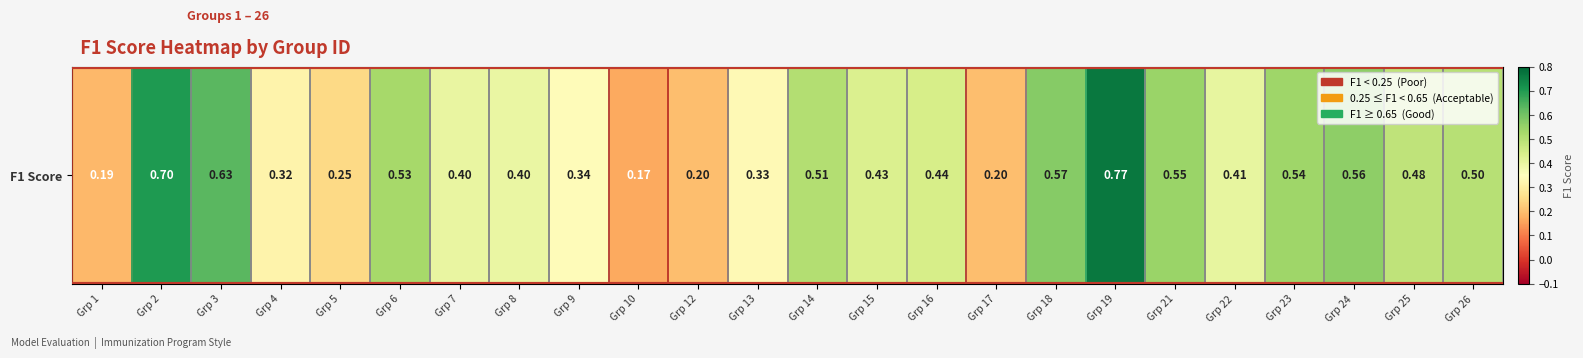

The value at Grp 5 is 0.1. True or false?

False